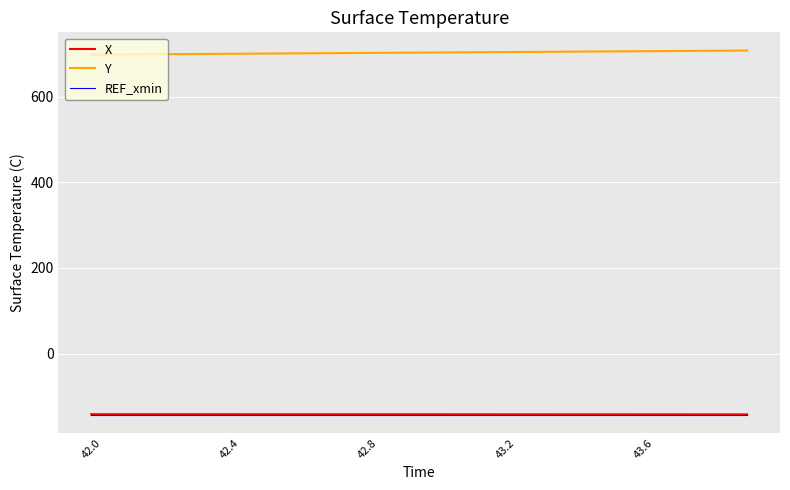

True or false: Y and REF_xmin intersect in this chart.

False